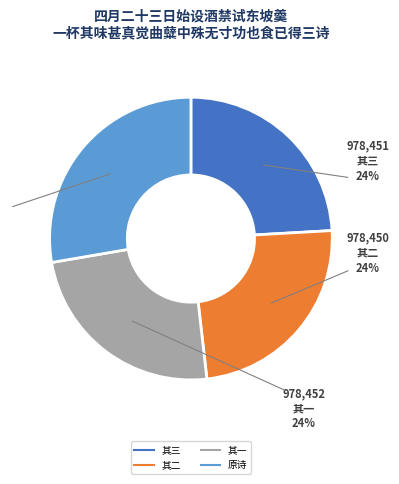

Is there any slice that represents more than half of the pie?

No